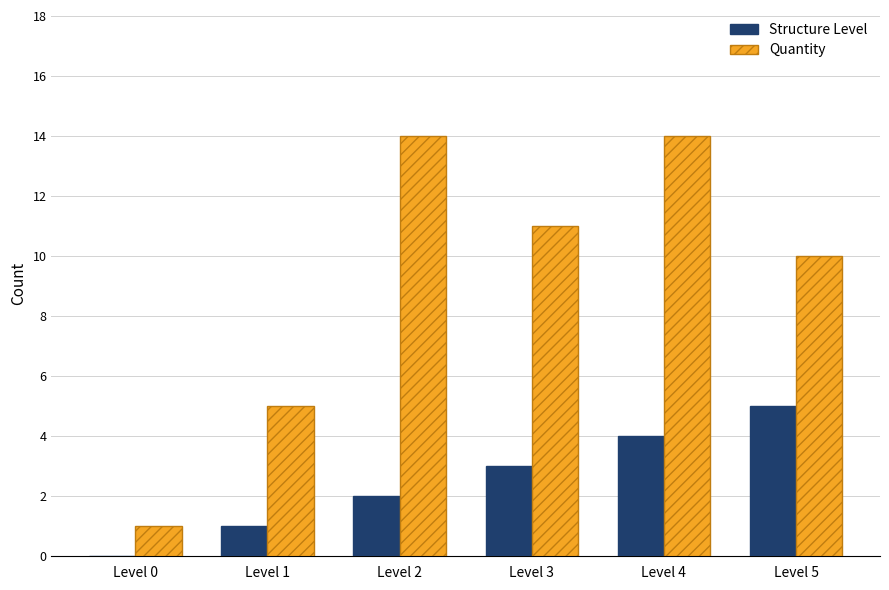

What value does the Quantity series have at Level 2?

14